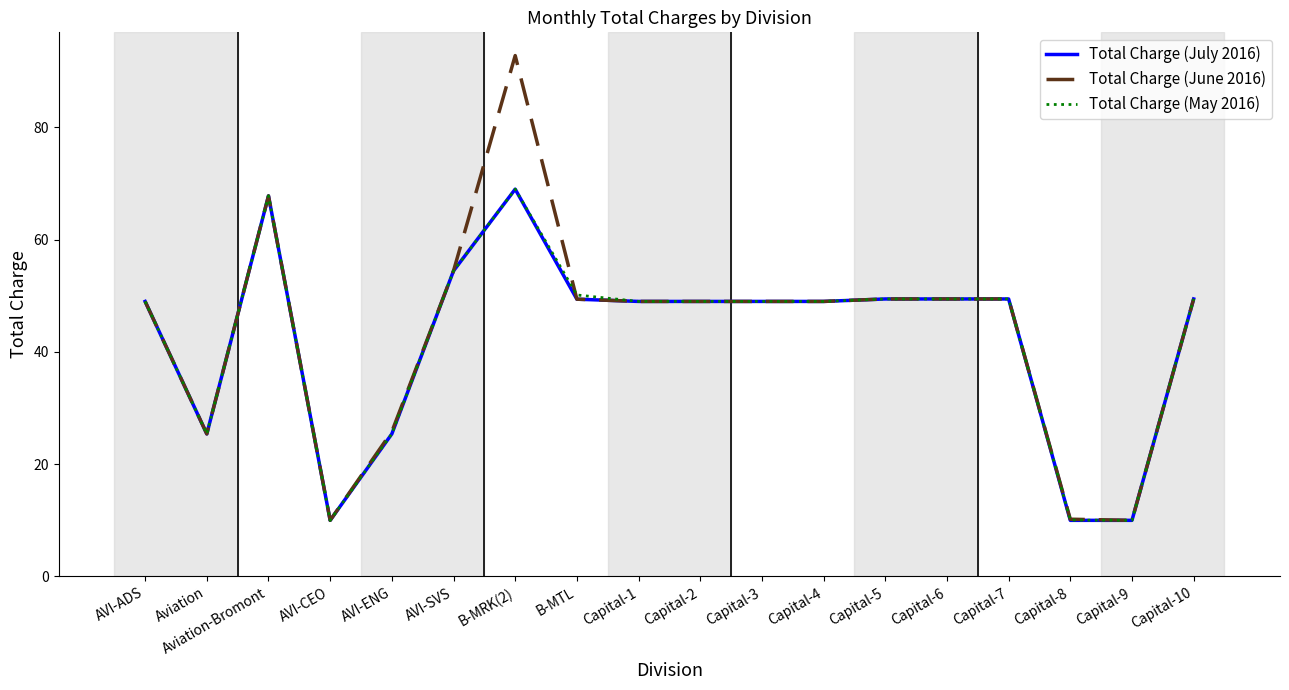

What is the difference between the highest and lowest values at B-MRK(2)?

23.8